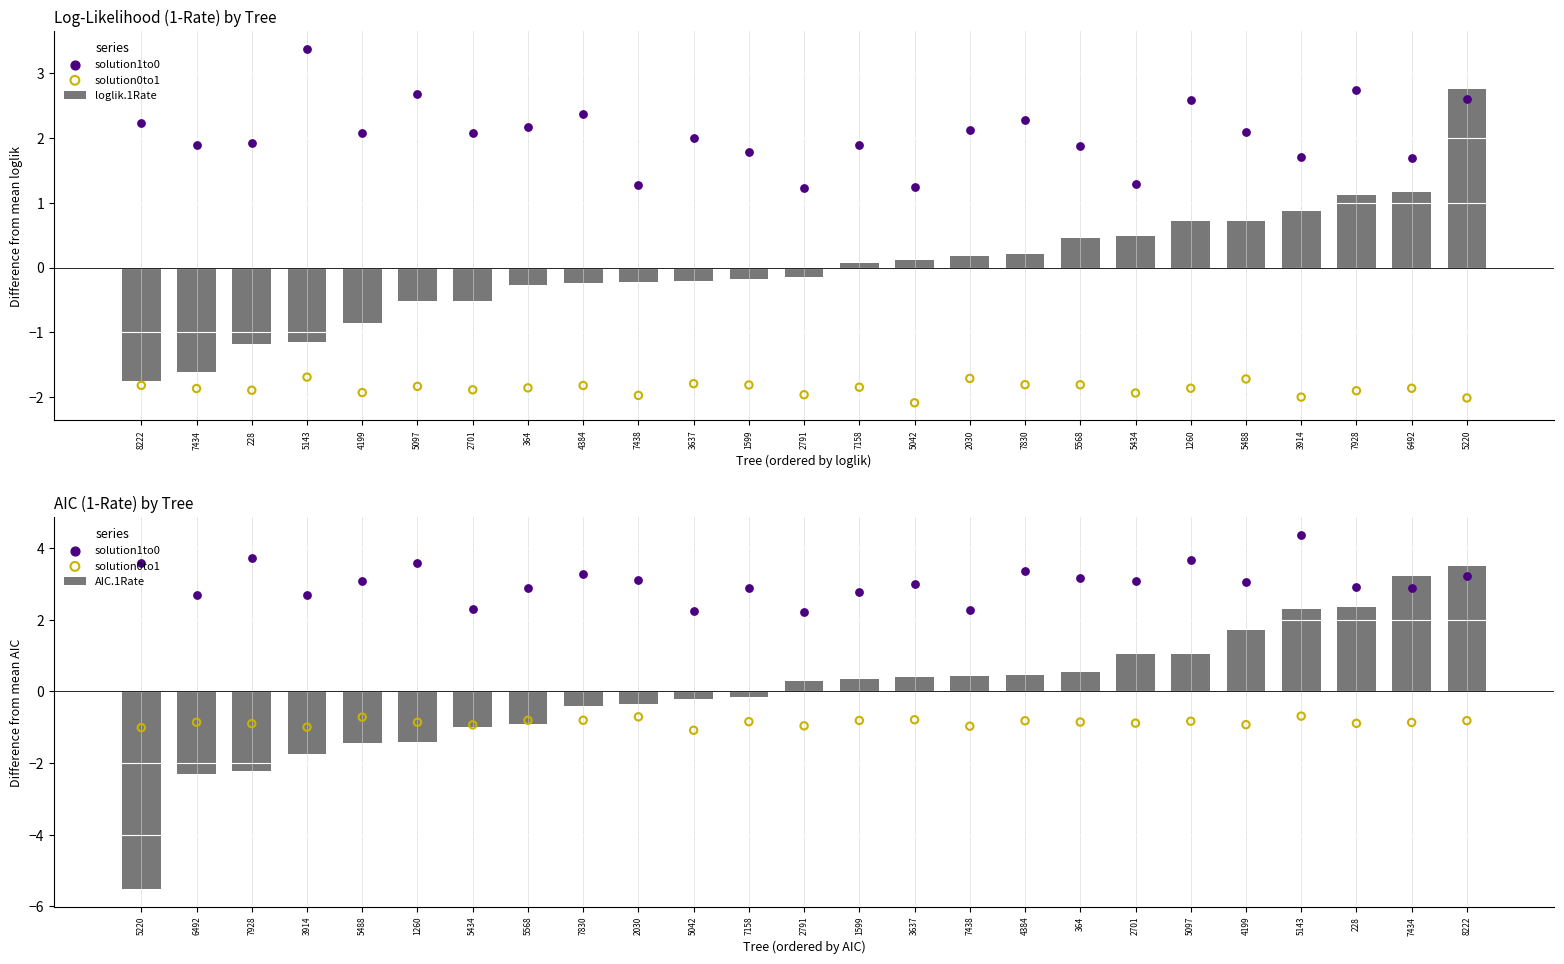

Which series contains the highest Y value?

solution1to0